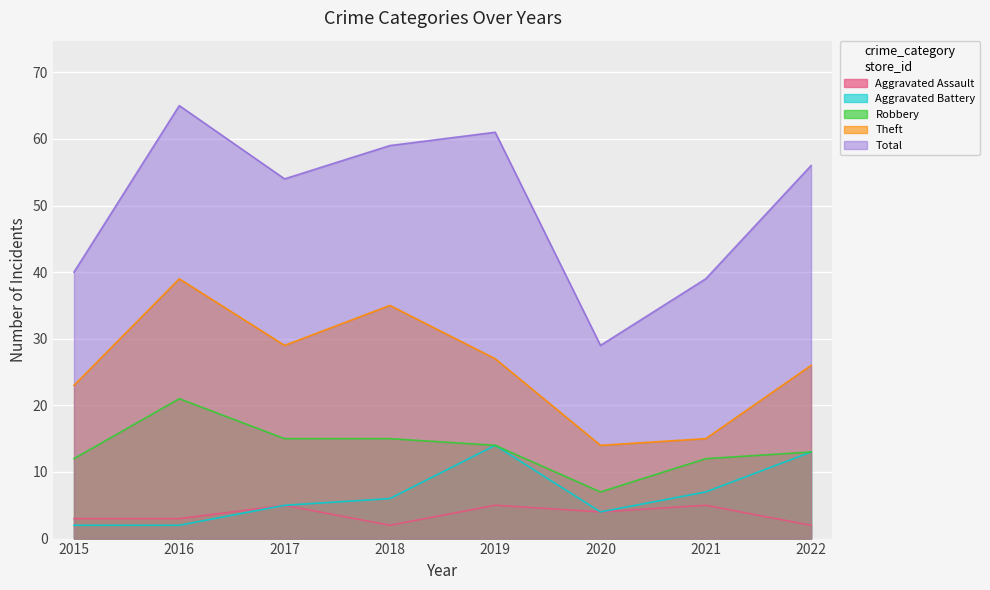

What is the sum of the Theft values at 2020 and 2017?

43